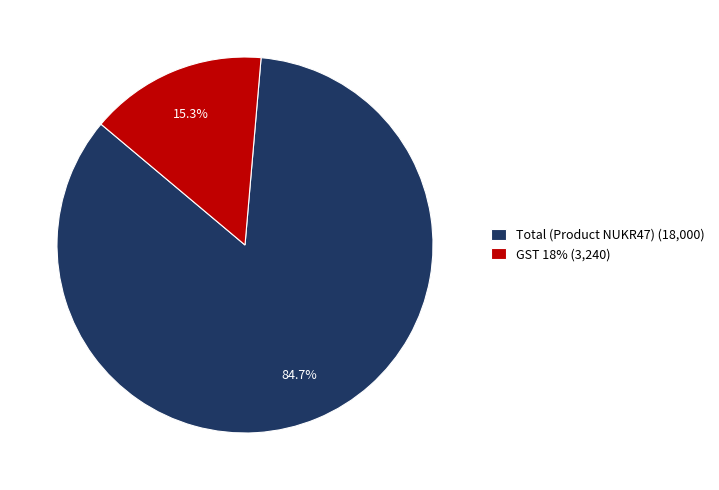

To the nearest percent, what portion does Total (Product NUKR47) represent?

85%